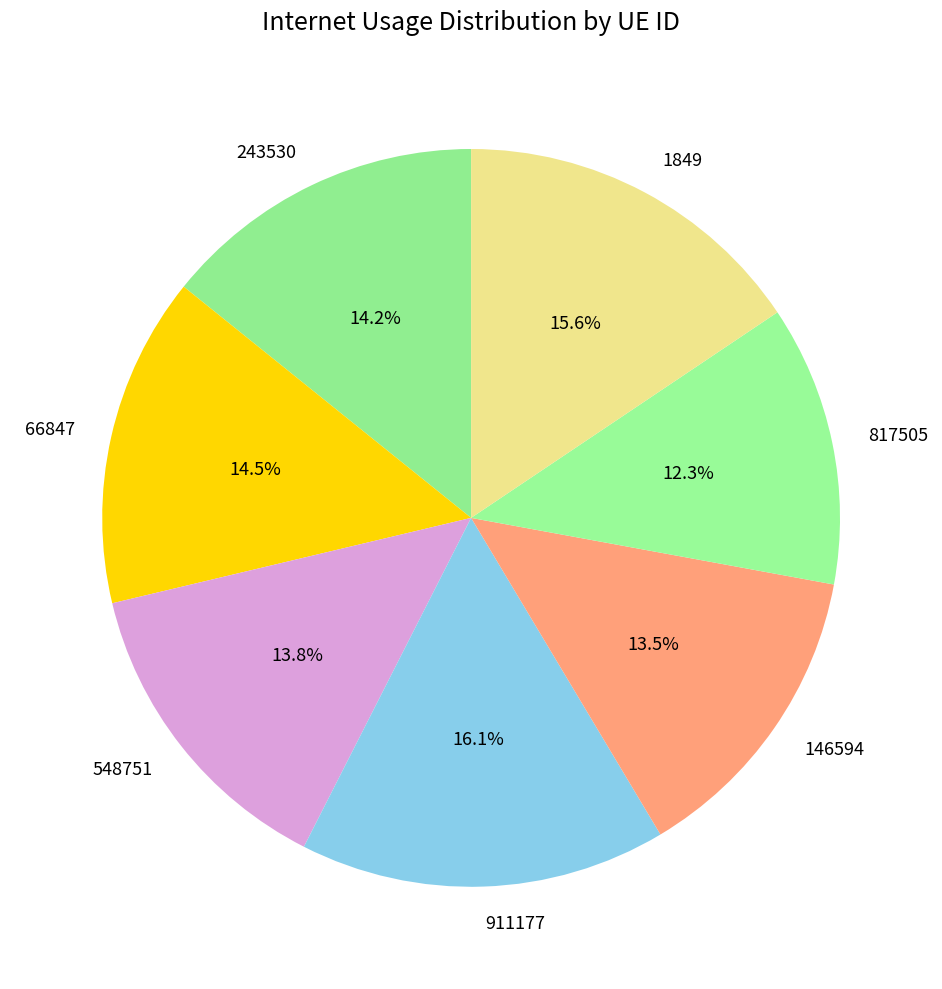

What percentage is NOT represented by 146594?

86.5%